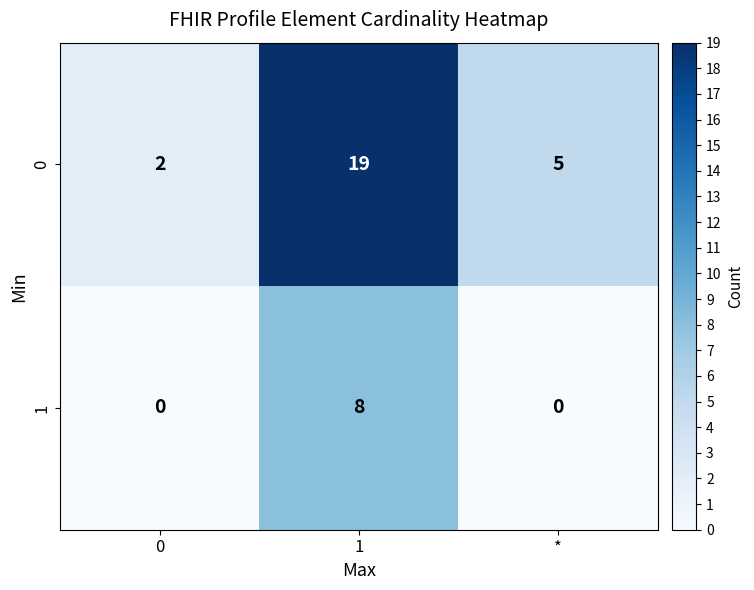

Is the value of 0 at 1 greater than the value of 1 at *?

Yes